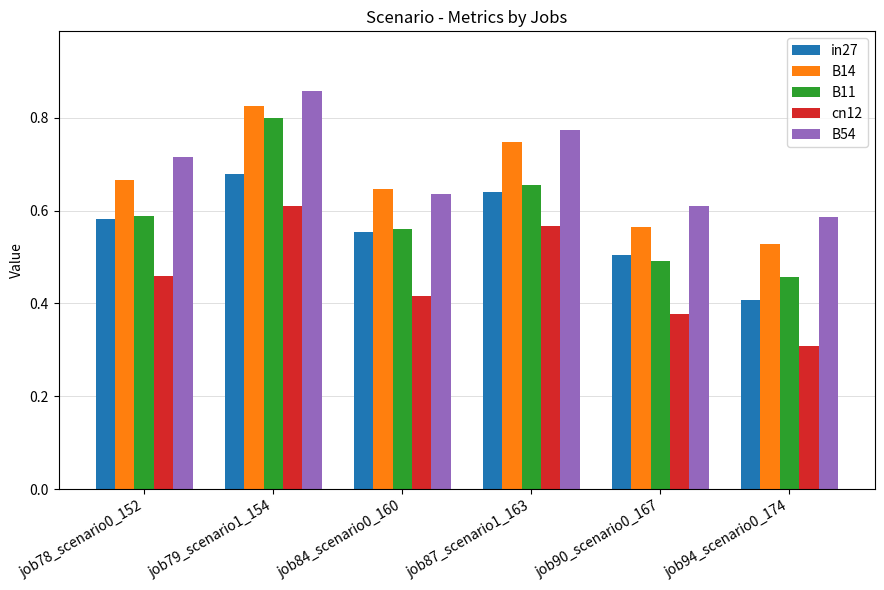

At which label is B54 closest to 0?

job94_scenario0_174